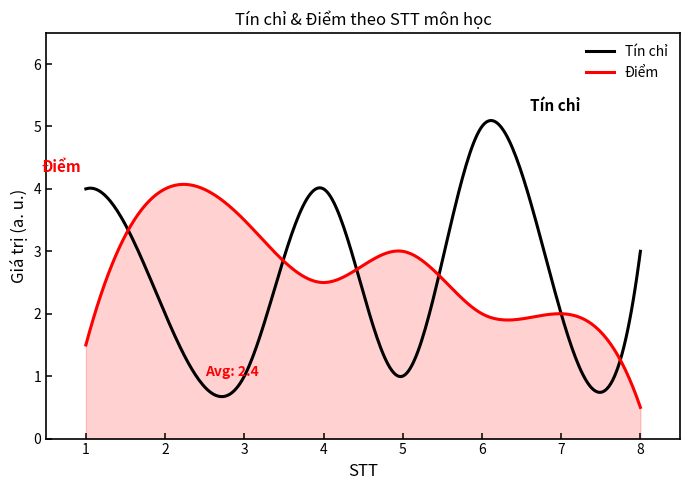

Does the chart display data point markers on the line(s)?

No